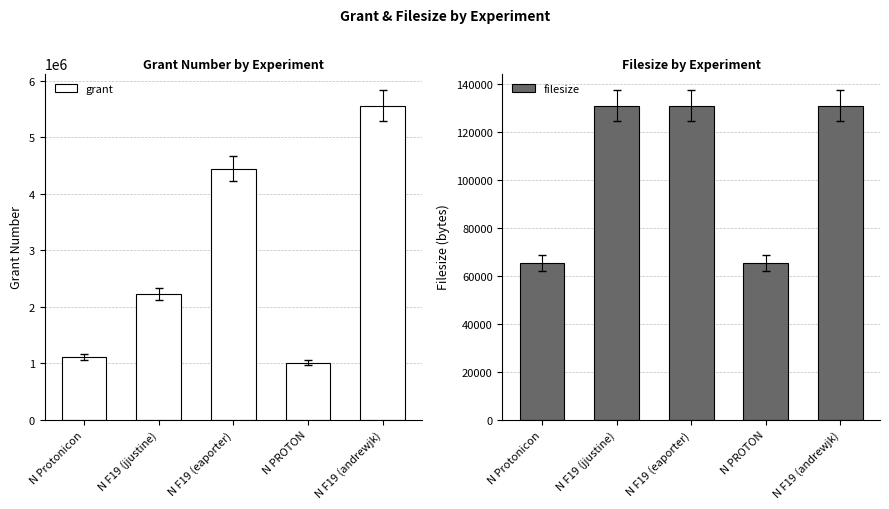

How many series are shown in this chart?

2